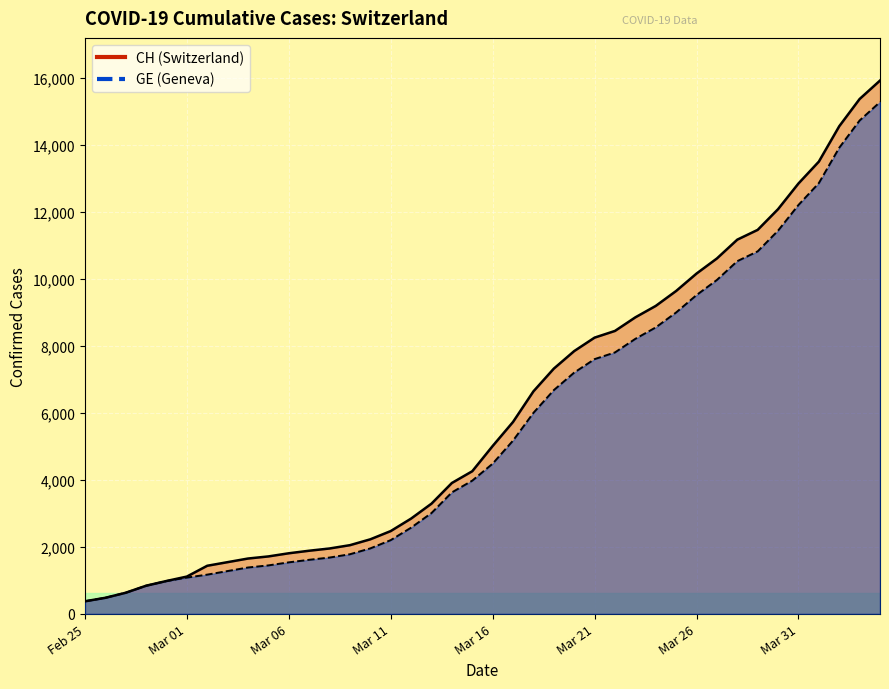

True or false: GE and CH intersect in this chart.

False